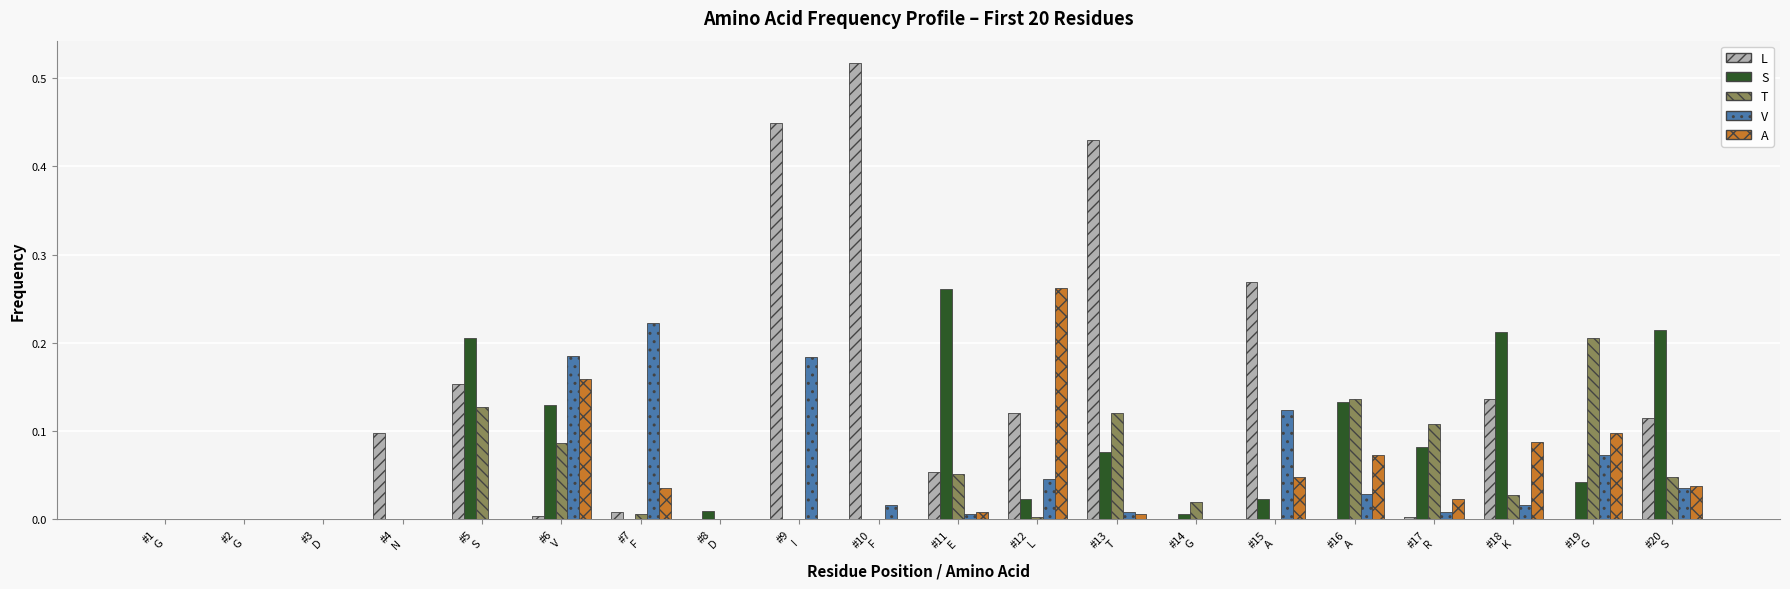

How many groups of bars are there?

20